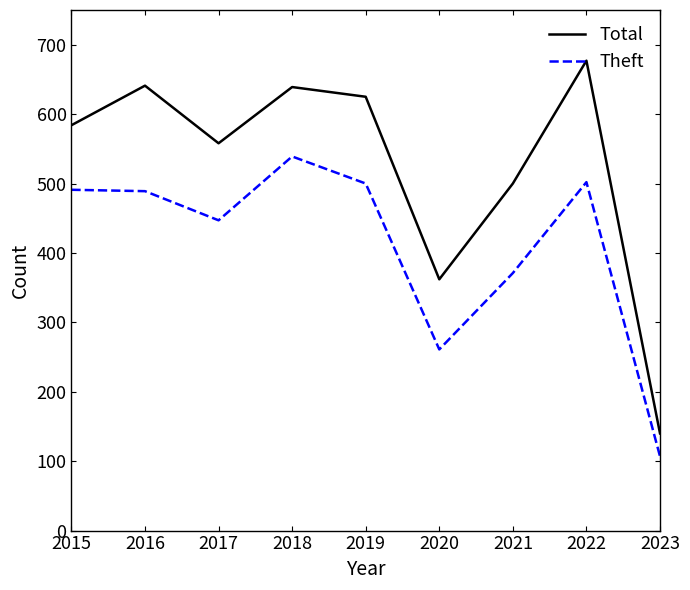

Which series has the largest range (max minus min)?

Total